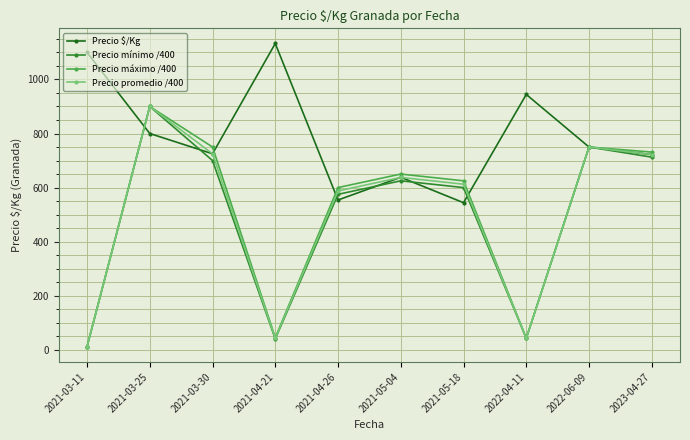

What is the smallest value displayed?

11.0